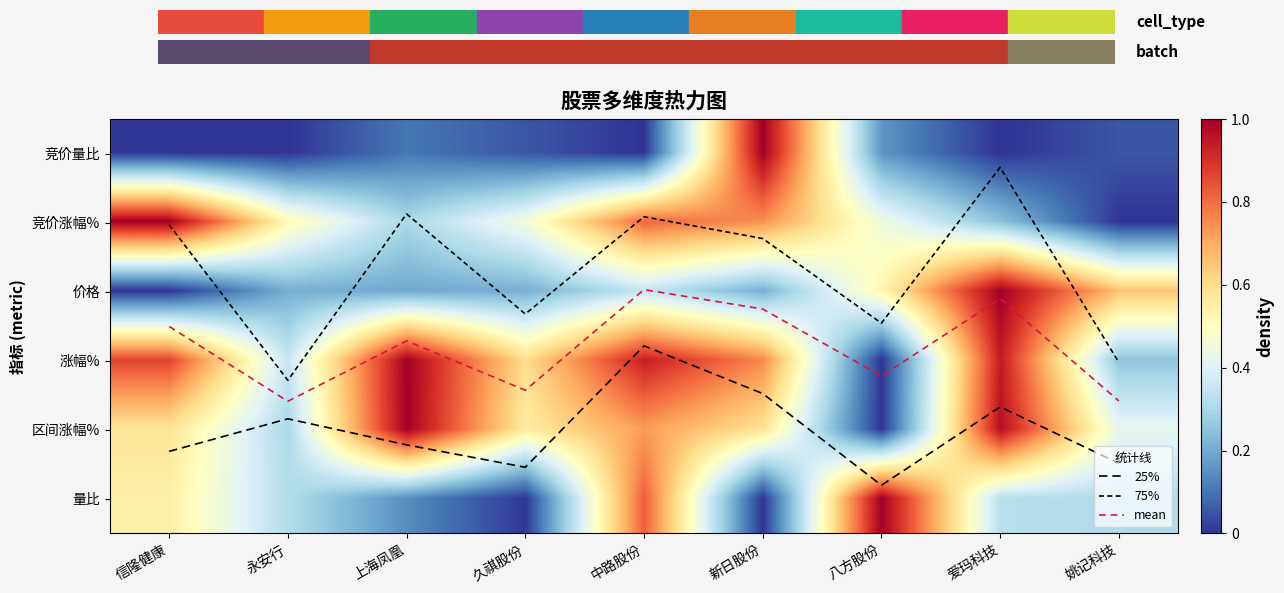

True or false: 75% has a value of 0.3 at 上海凤凰.

False